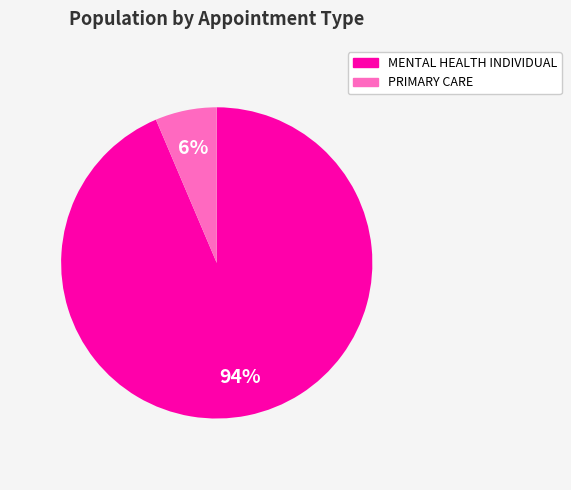

How many slices are in this pie chart?

2